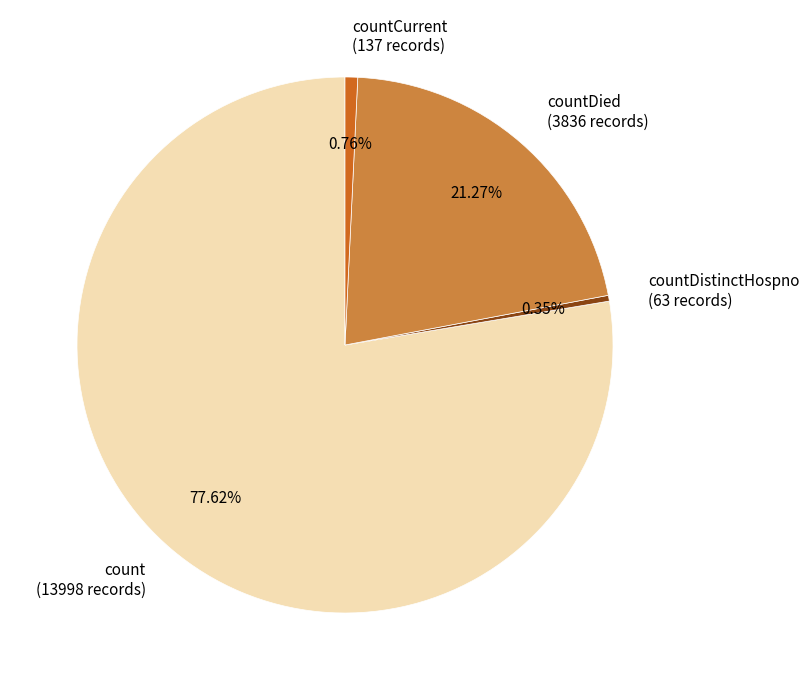

What is the majority slice?

count (13998 records)